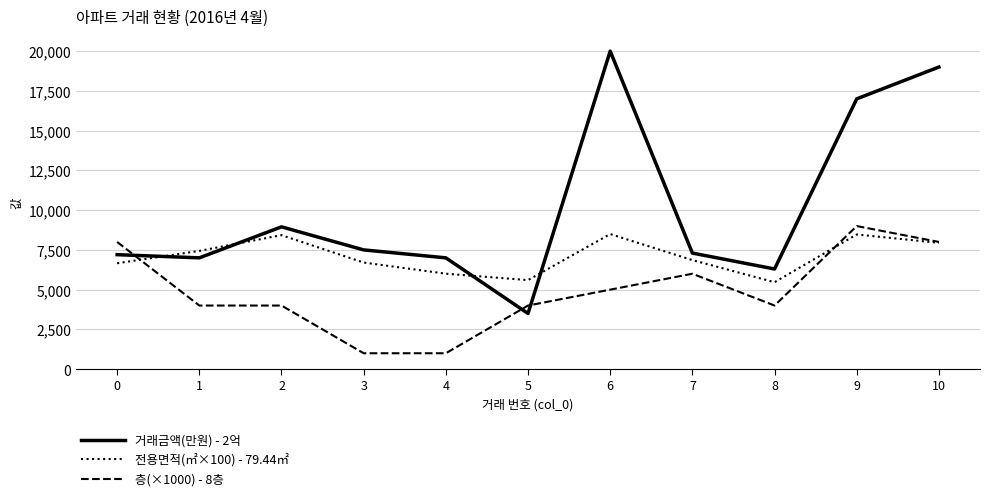

Is it true that 거래금액(만원) - 2억 equals 7300.0 at 7?

True